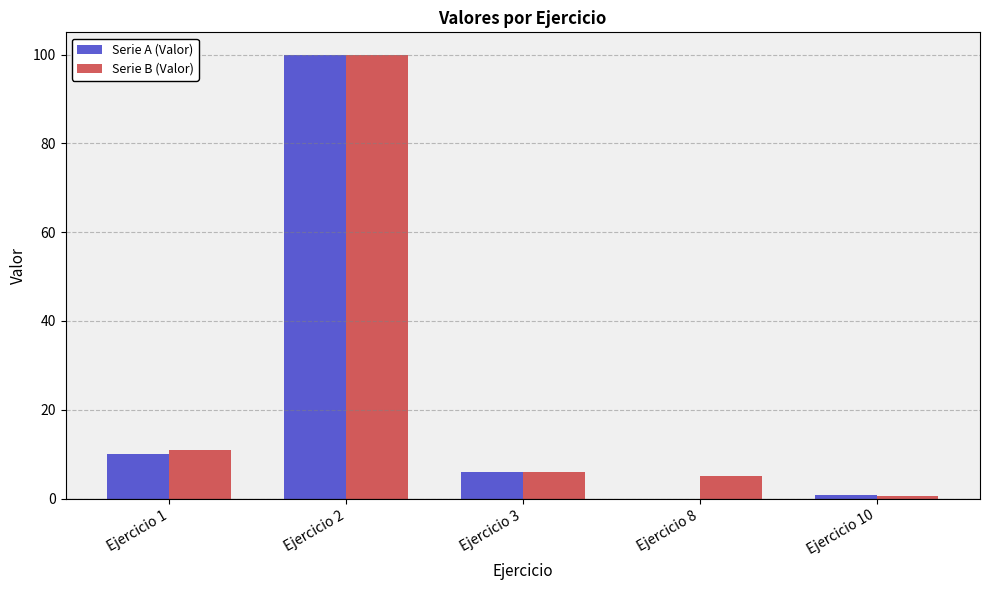

How many categories are shown in the chart?

5